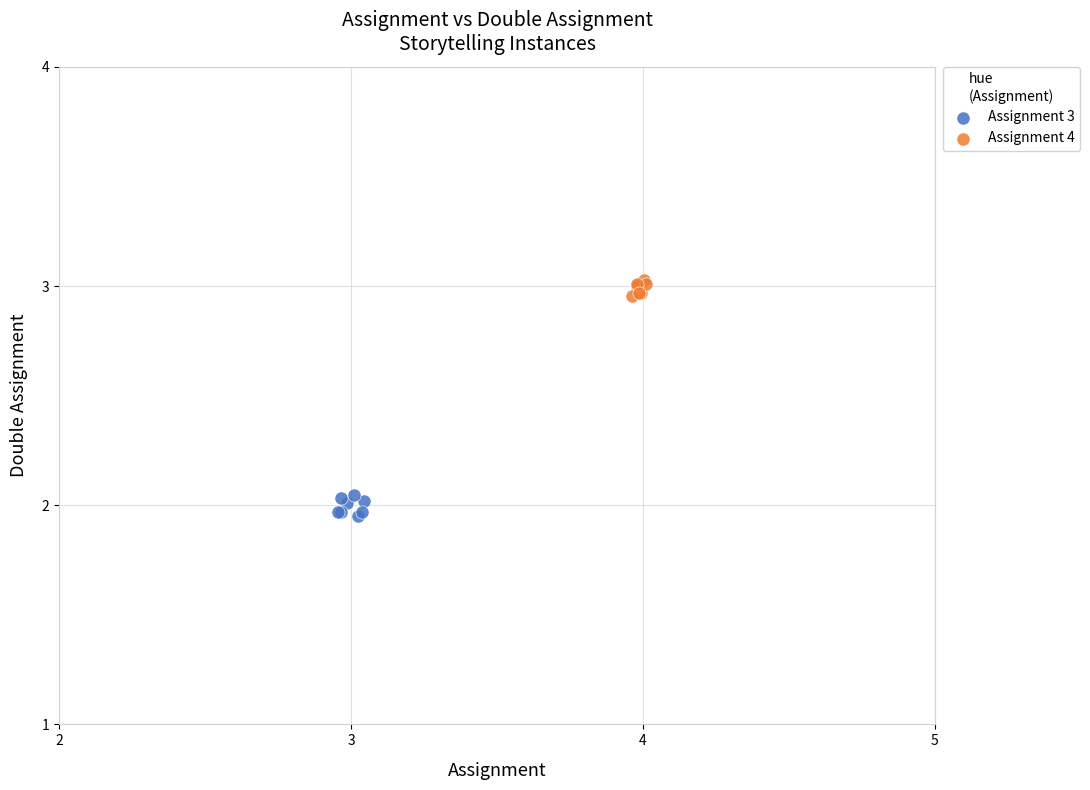

Which series contains the lowest Y value?

Assignment 3